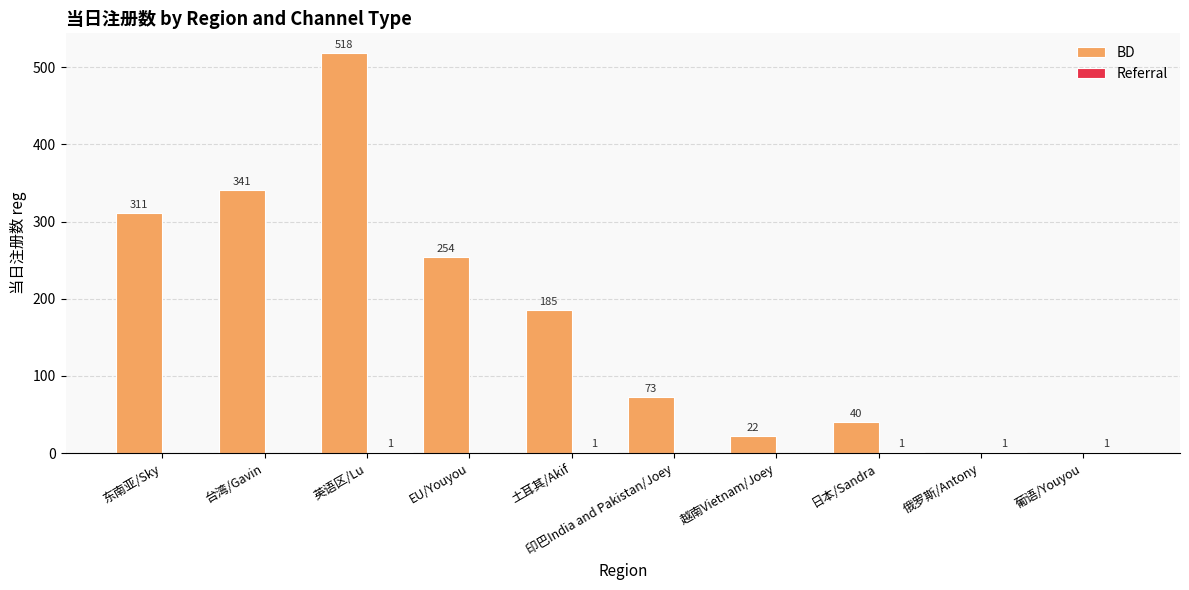

Which series has the widest spread of values?

BD